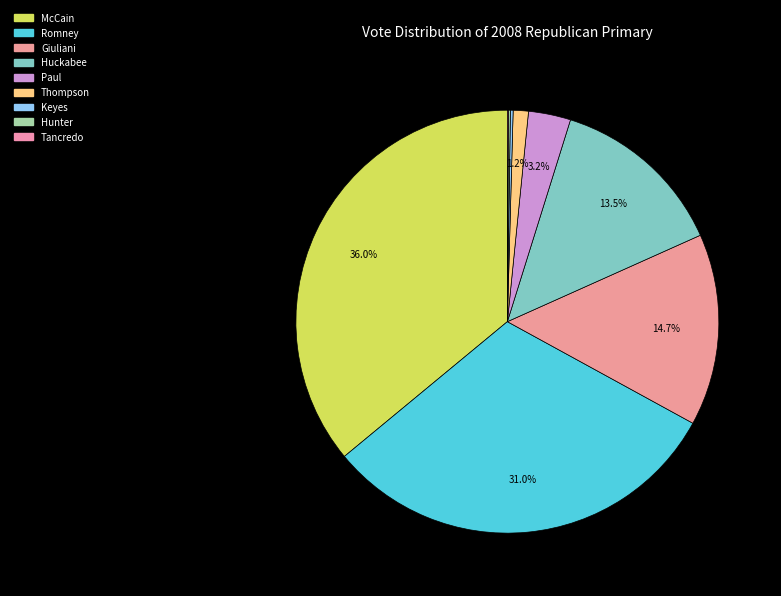

How many slices are in this pie chart?

9